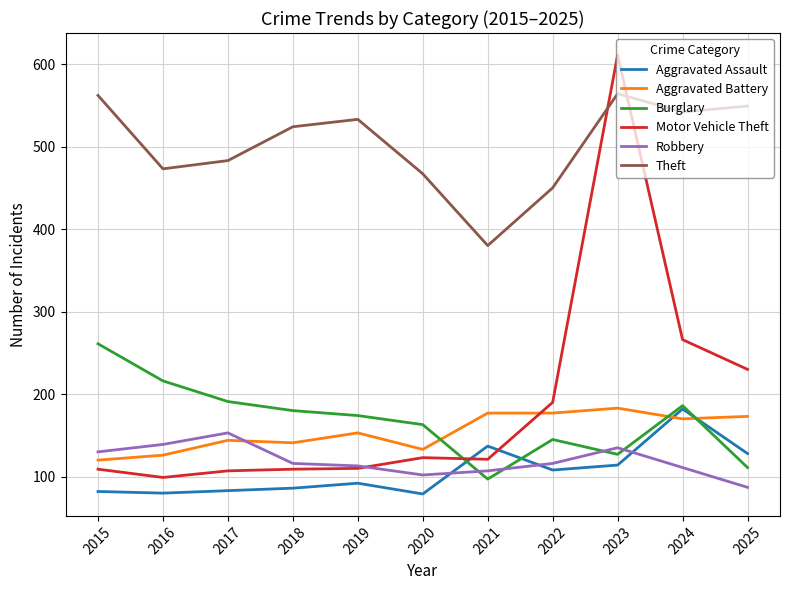

Which category has the lowest value in the Motor Vehicle Theft series?

2016